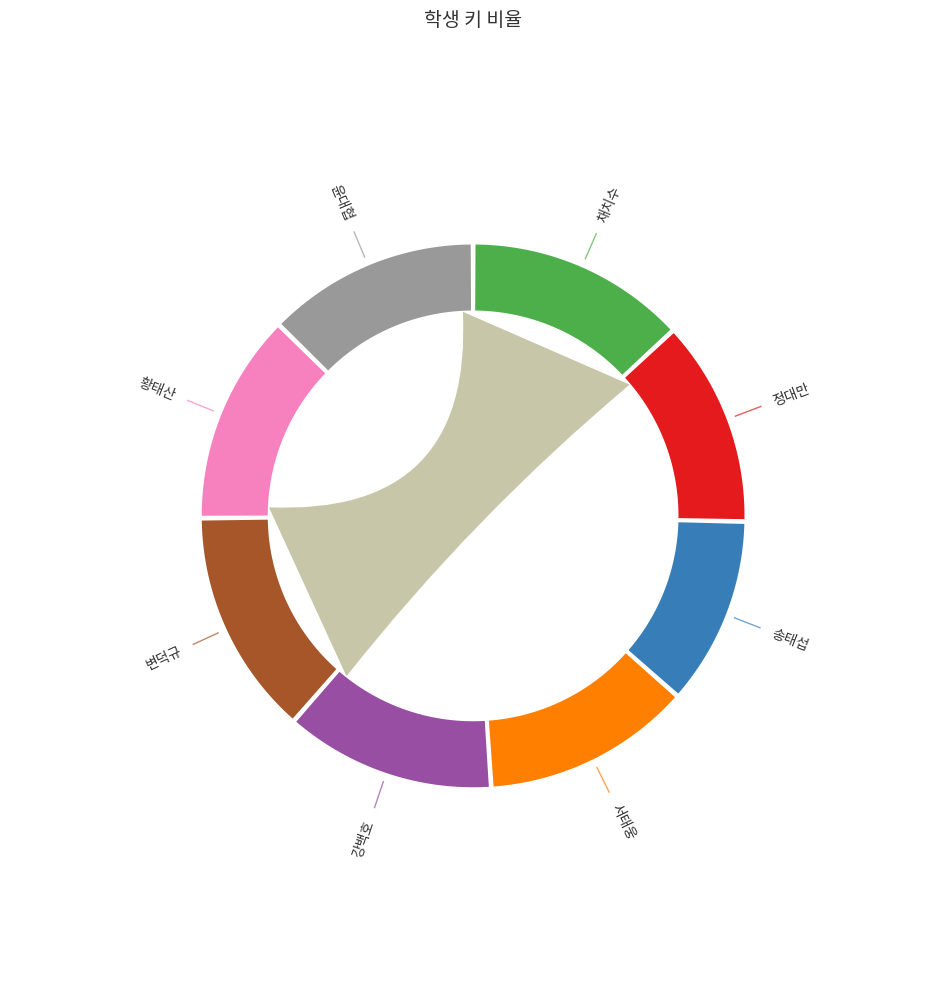

What is the smallest slice in the pie chart?

송태섭